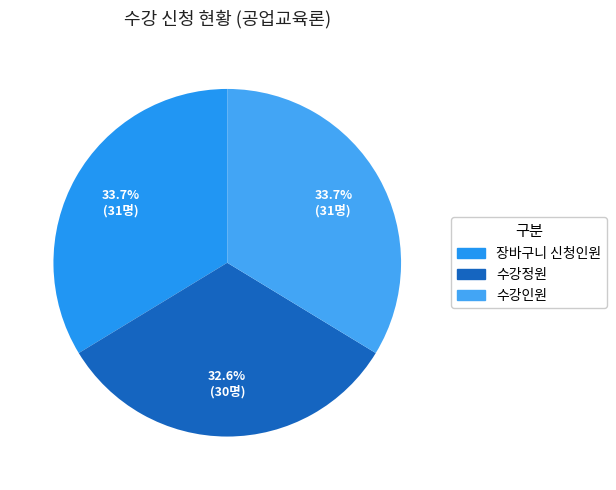

The 수강인원 slice represents 21% of the pie. True or false?

False